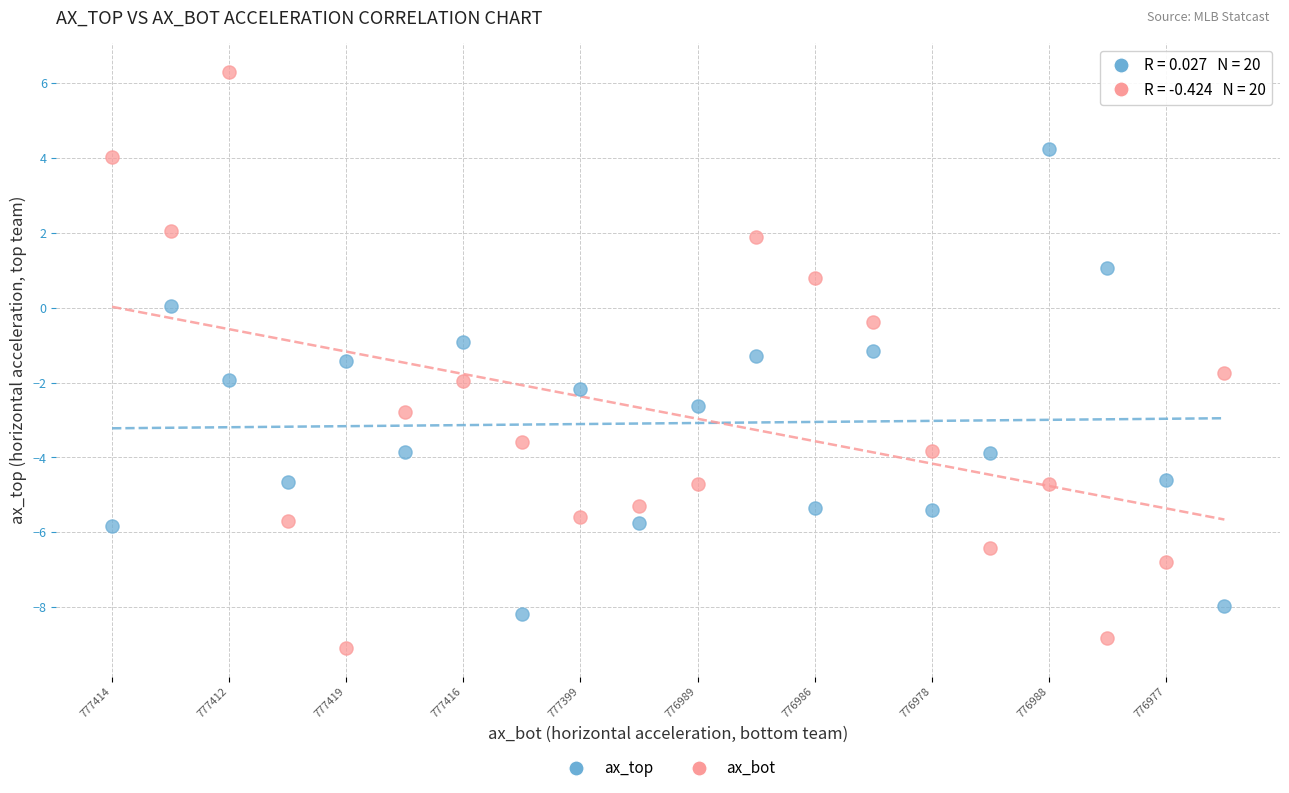

Across all data points, what is the range of Y values (max minus min)?

15.4